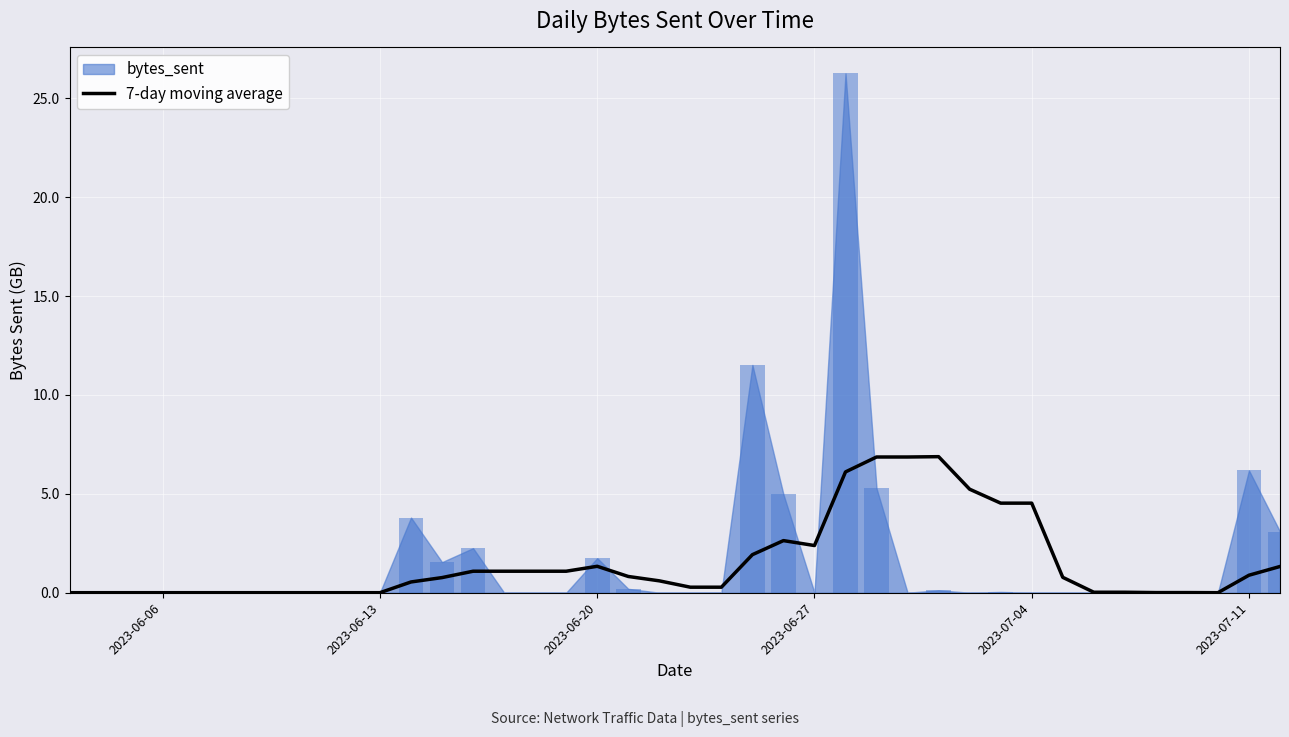

Is it true that the value at 2023-06-20 is 0.4?

False